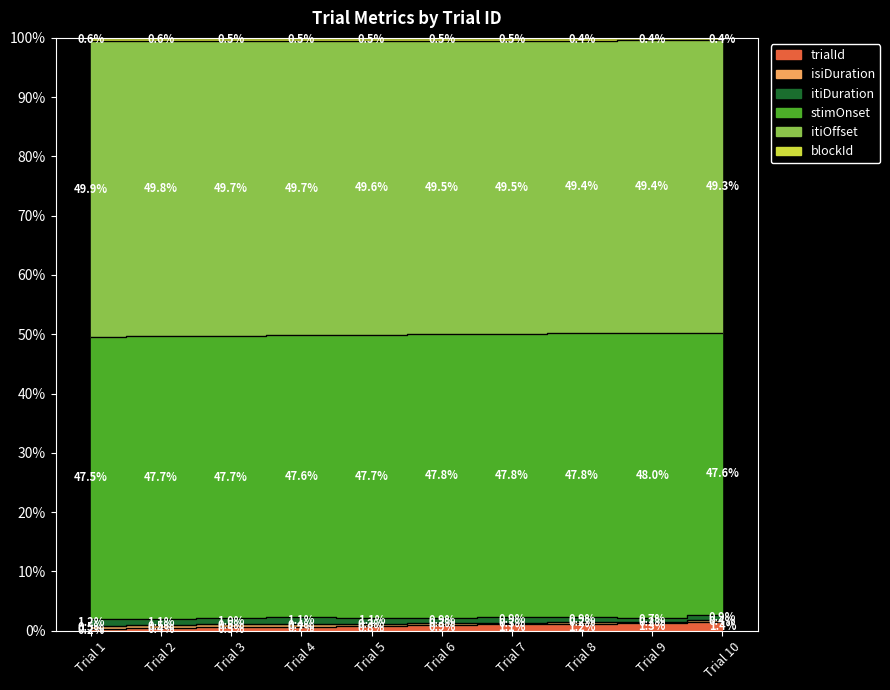

The value of trialId at Trial 9 is 2.1. True or false?

False